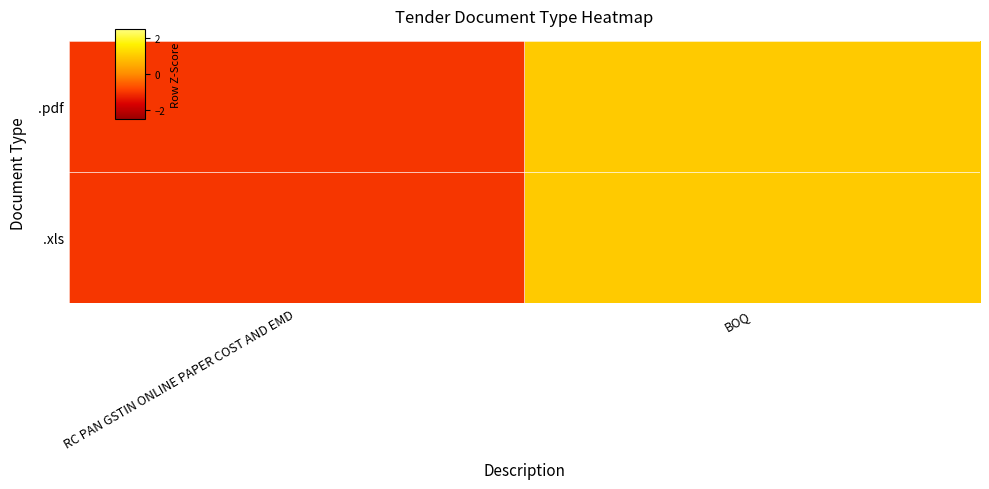

Rank the series at BOQ from highest to lowest value.

.pdf, .xls